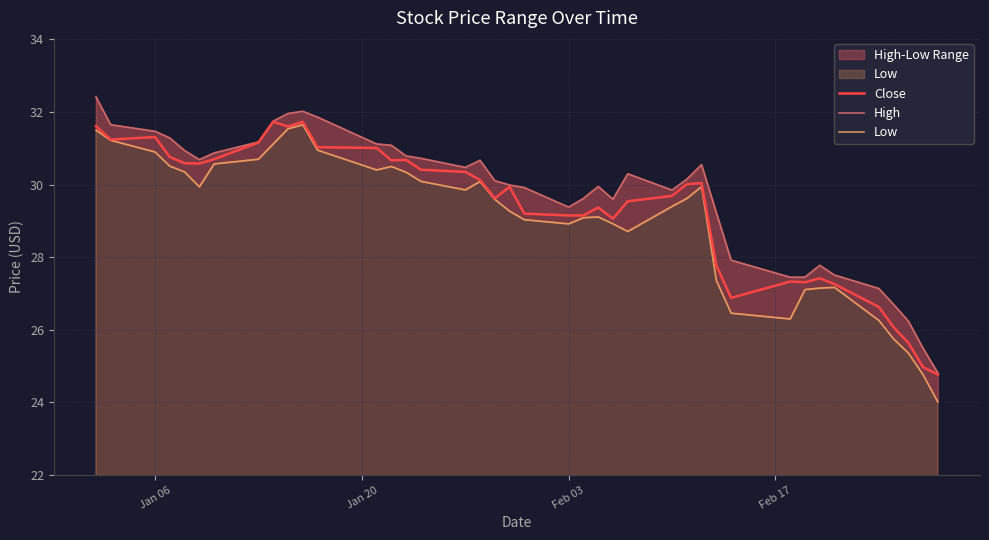

At which category is the sum across all series the highest?

Jan 06